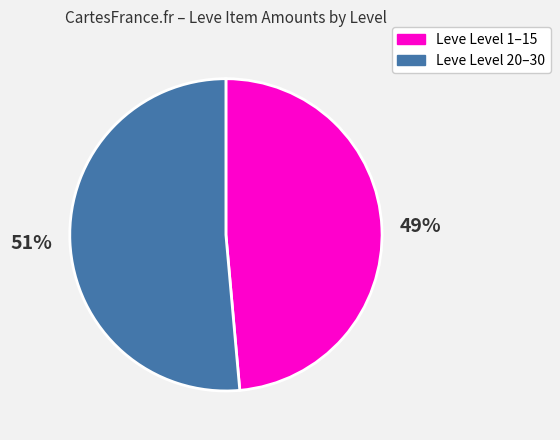

To the nearest percent, what portion does Leve Level 1–15 represent?

49%